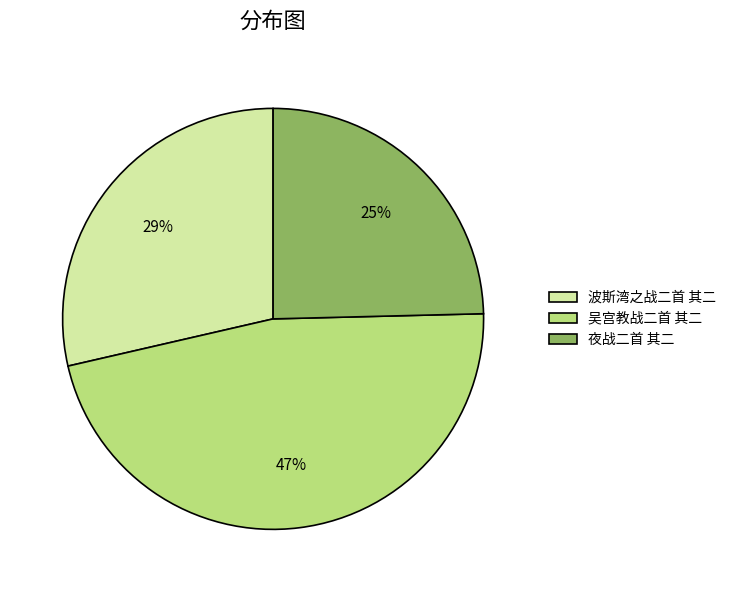

Which has a higher value, 波斯湾之战二首 其二 or 吴宫教战二首 其二?

吴宫教战二首 其二